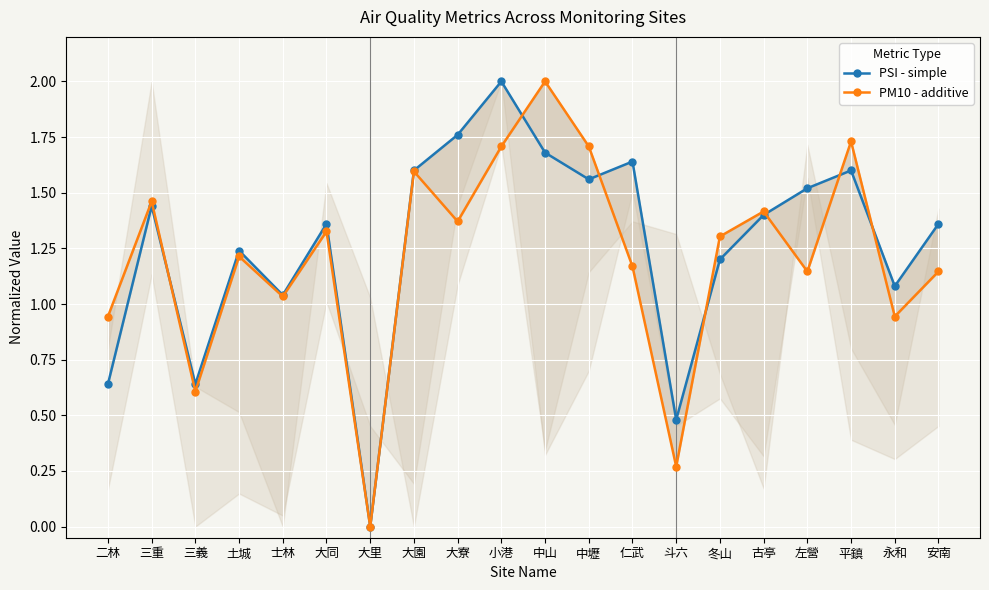

At which category is the sum across all series the highest?

小港